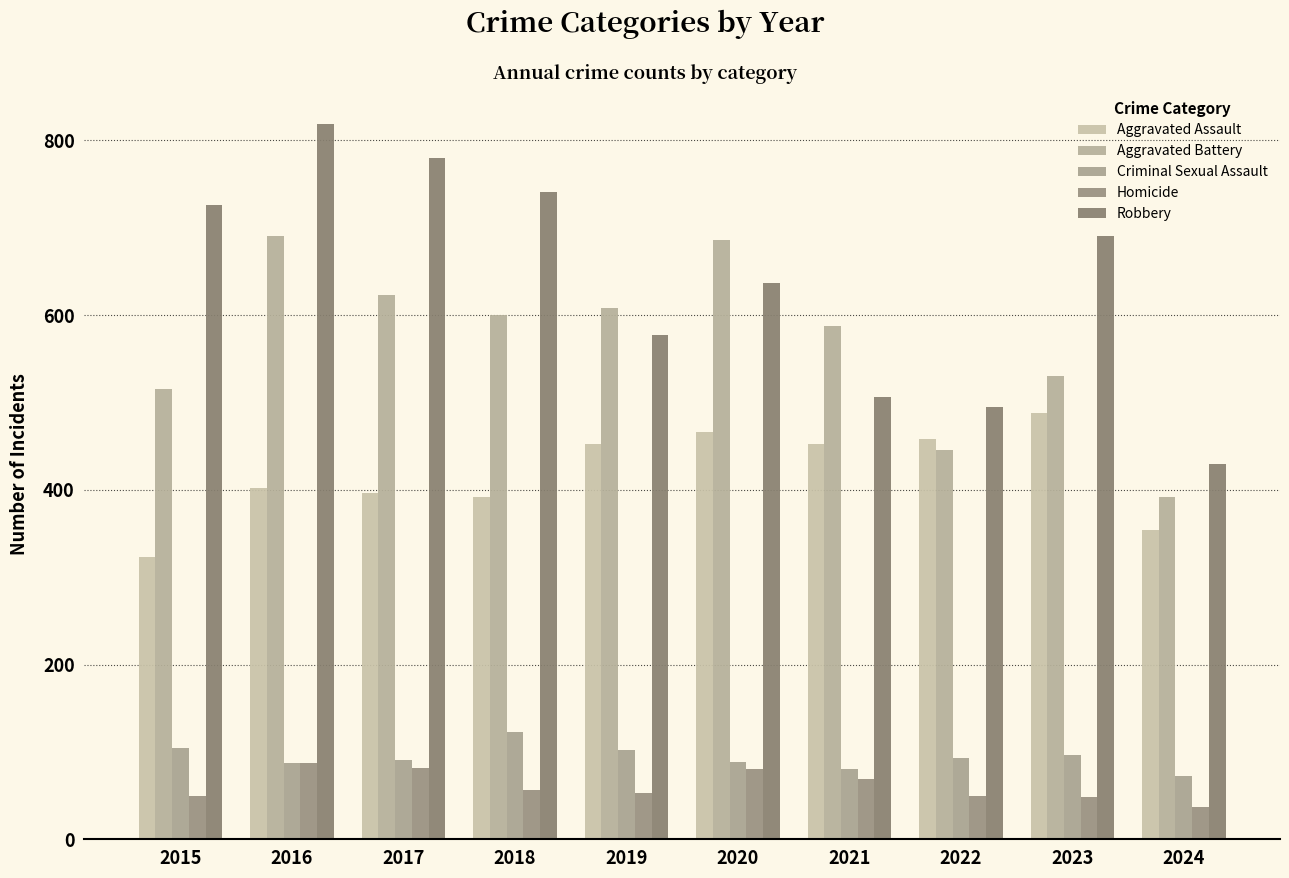

What is the difference between the Homicide values at 2020 and 2024?

44